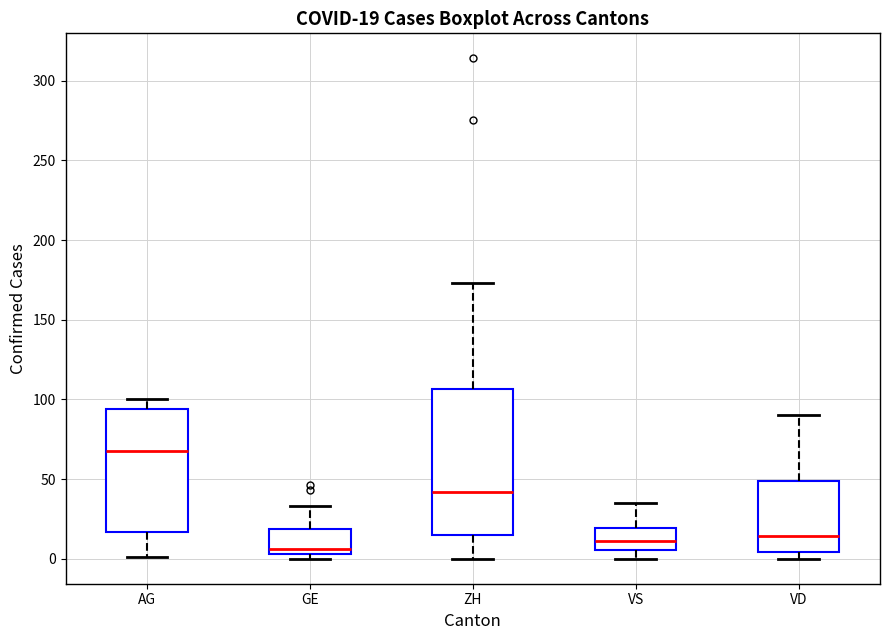

Which box has the highest median line?

AG